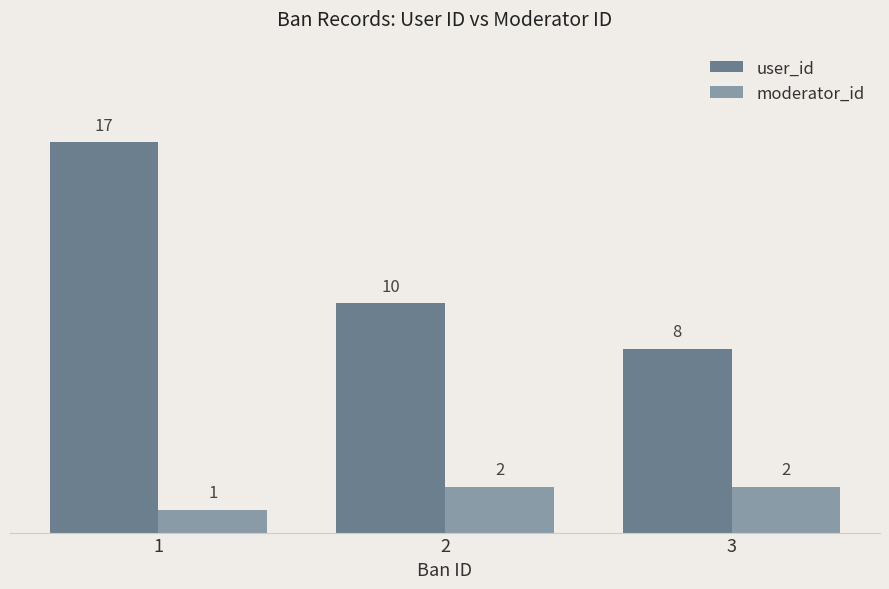

Count the number of categories in the chart.

3